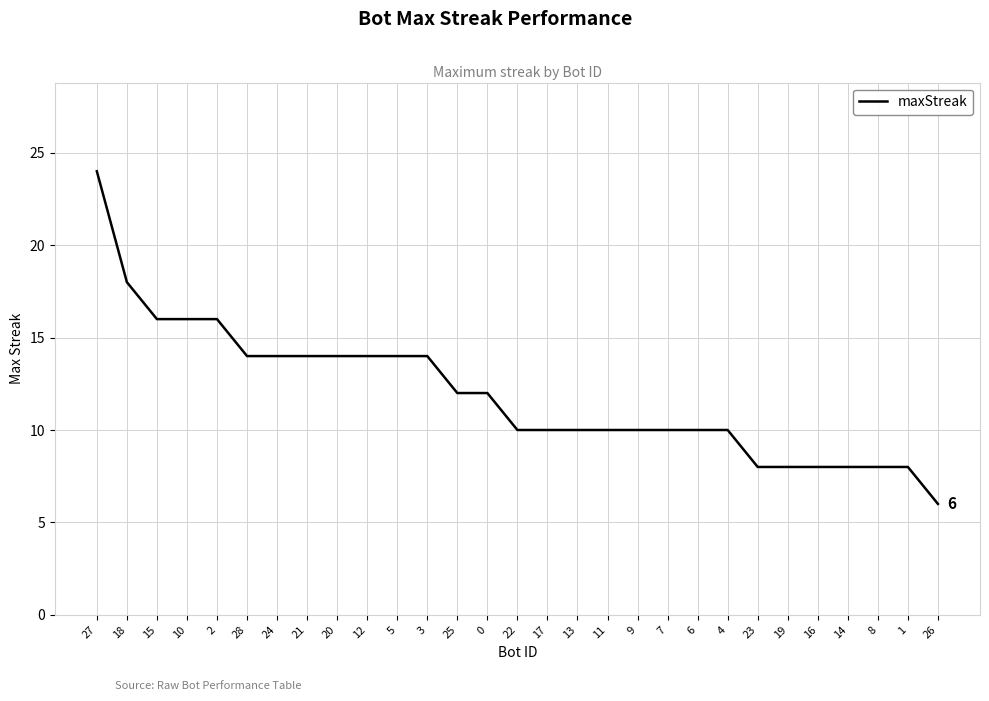

What is the difference between the maximum and minimum values?

18